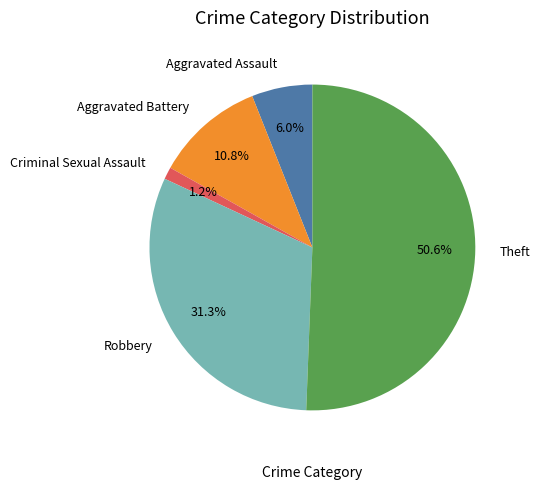

What is the majority slice?

Theft